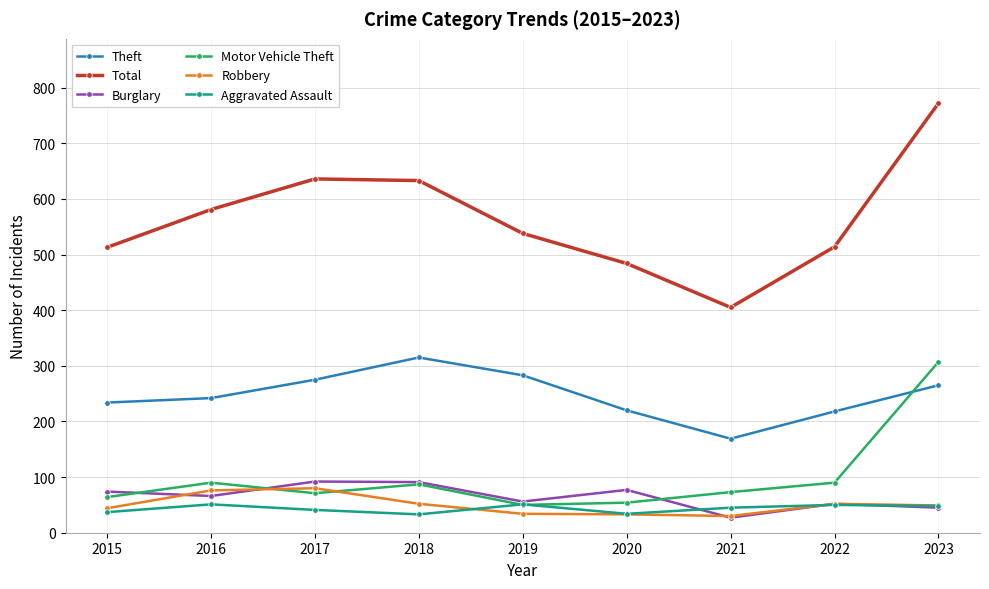

True or false: Motor Vehicle Theft and Theft cross at least once.

True